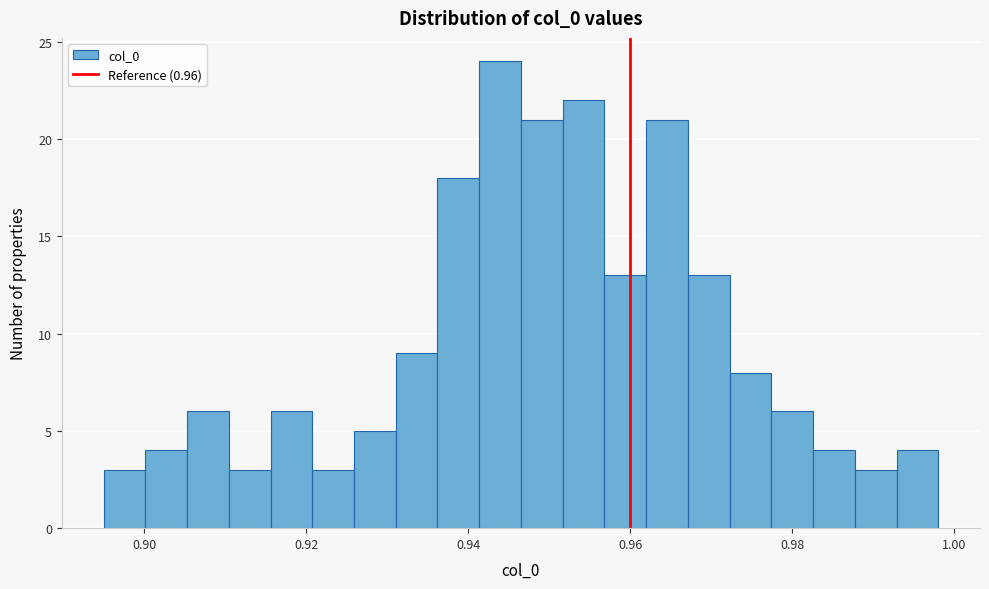

Read against the x-axis, roughly where is the centre of the tallest bar?

0.944